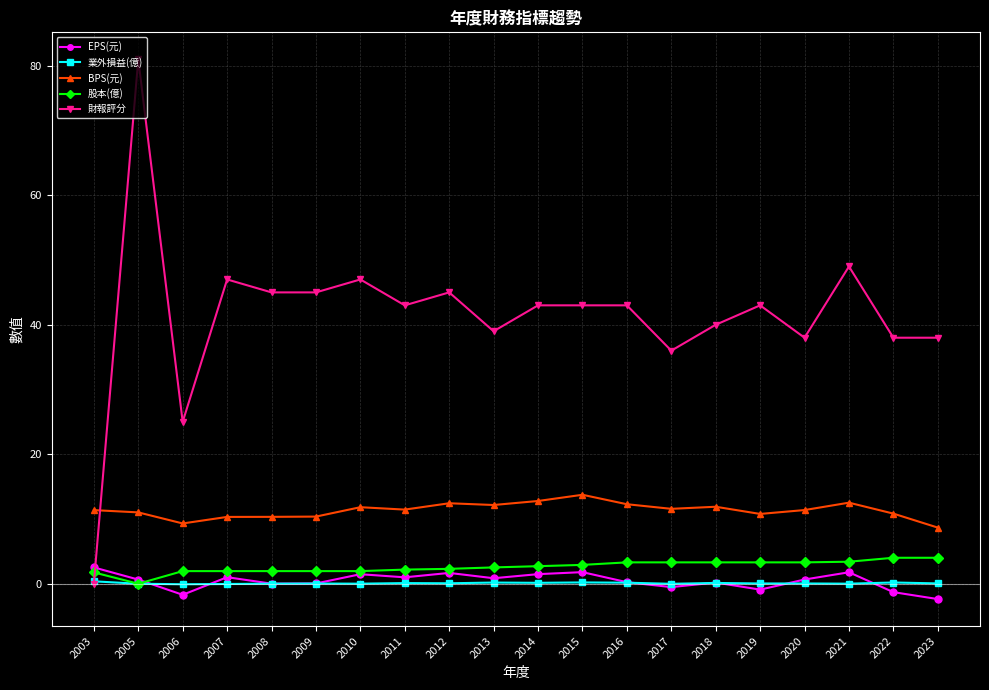

In EPS(元), how many points are lower than both neighbors (excluding endpoints)?

6